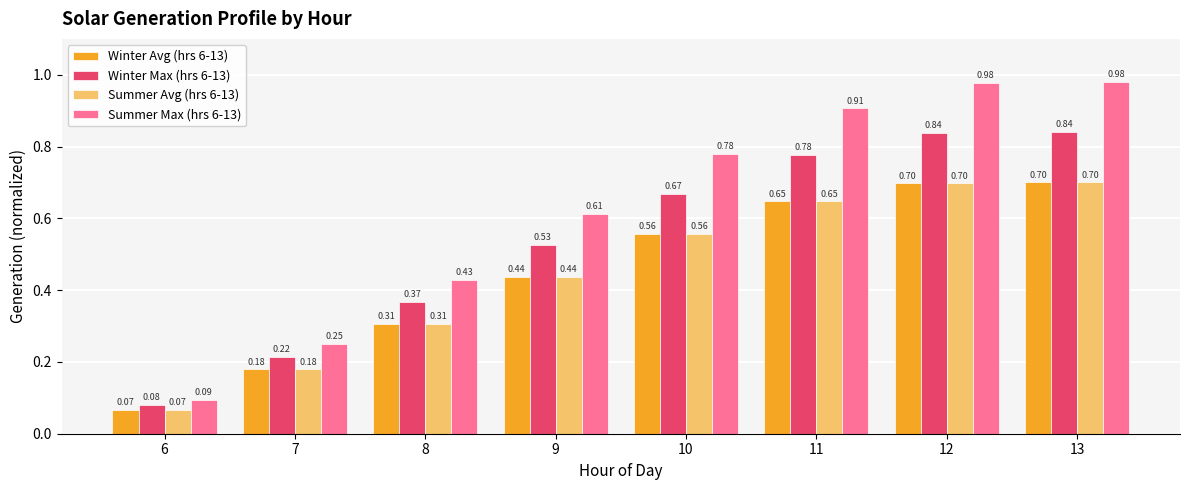

What is the total value across all series at 12?

3.2